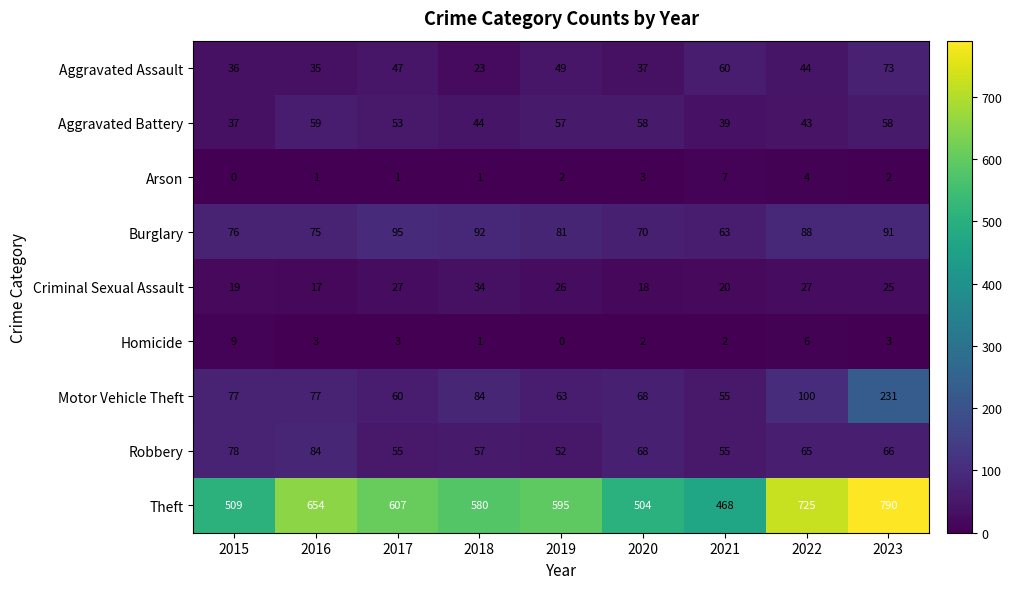

At which label does Motor Vehicle Theft reach its peak?

2023